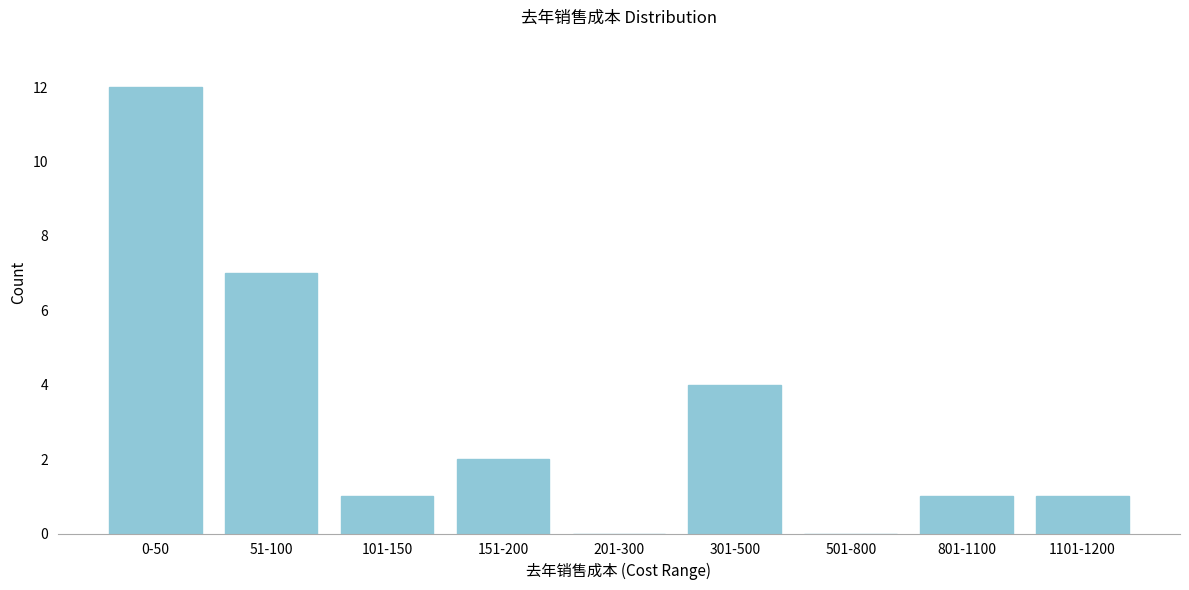

Reading left to right, transcribe all the data shown in this chart.

0-50=12	51-100=7	101-150=1	151-200=2	201-300=0	301-500=4	501-800=0	801-1100=1	1101-1200=1